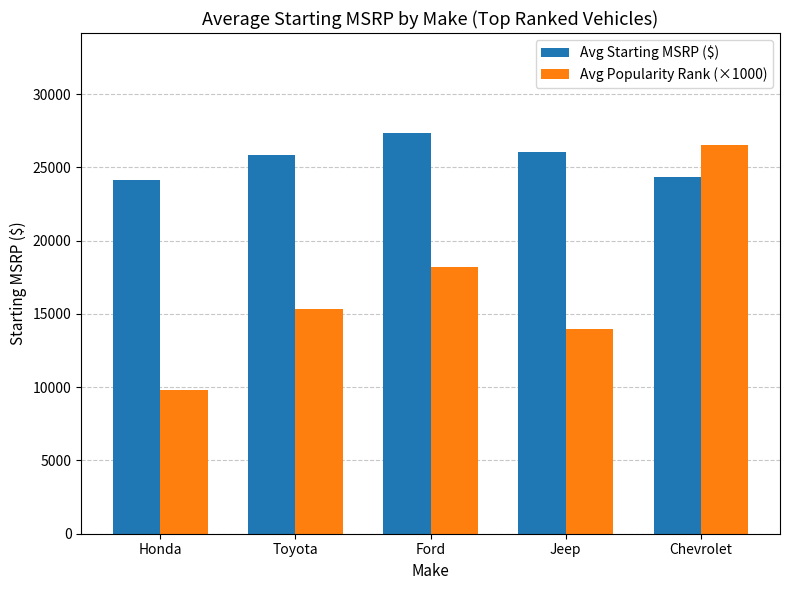

Reading right to left, list all the values displayed in this chart.

Avg Starting MSRP ($): 24318	26028	27331	25857	24155
Avg Popularity Rank (×1000): 26500	14000	18200	15330	9830